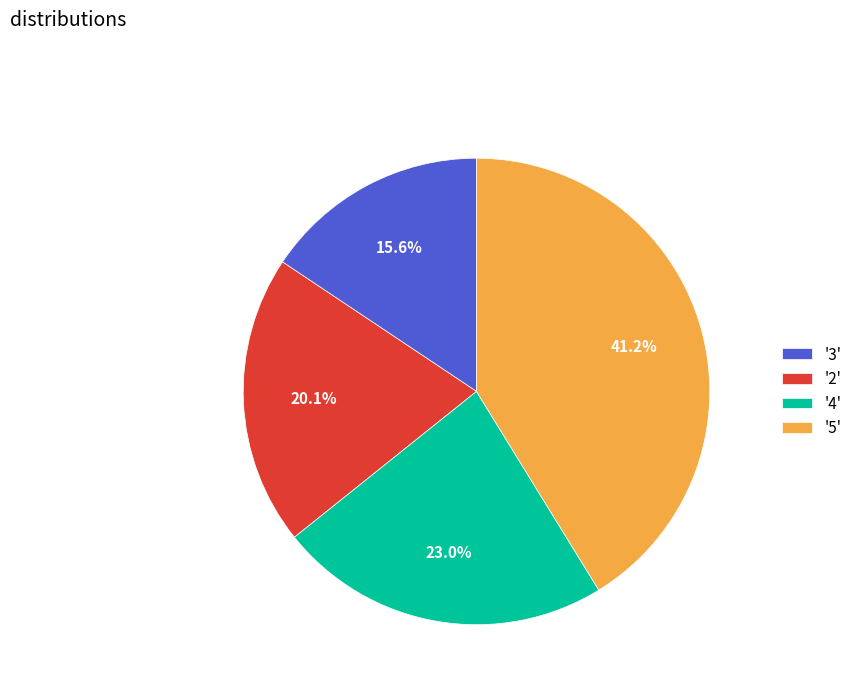

Combined, do '5' and '3' account for over 50%?

Yes